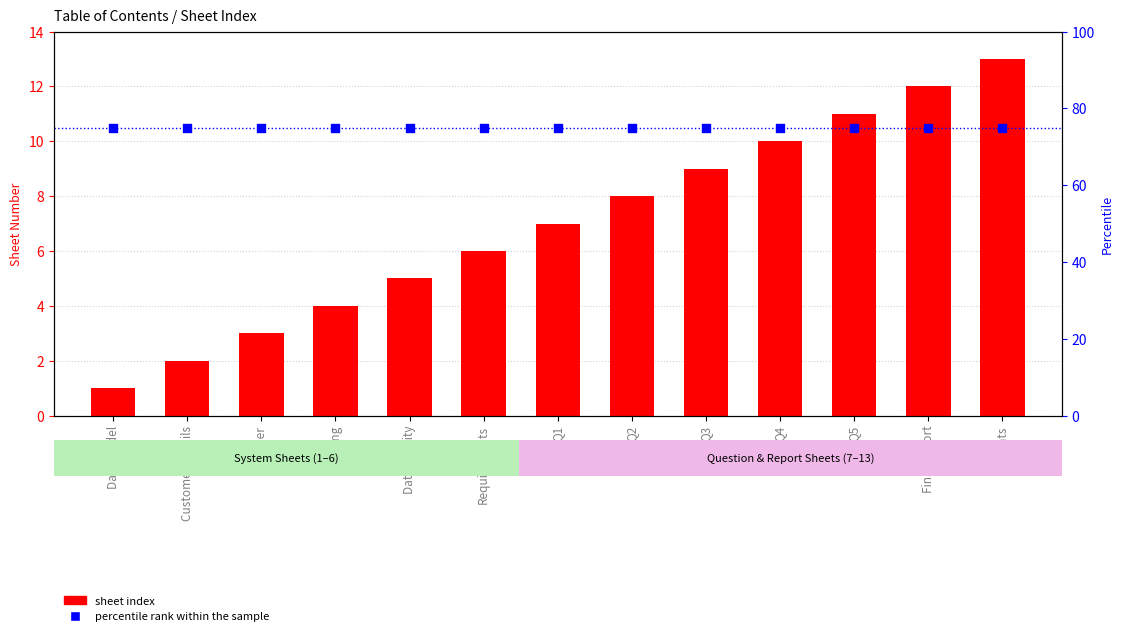

Which series reaches the minimum Y coordinate?

sheet index